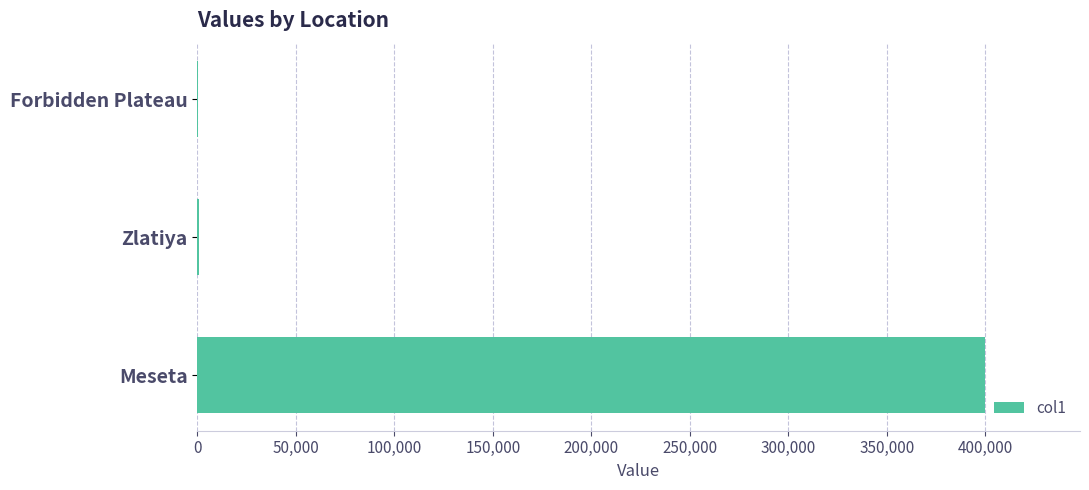

What is the greatest value displayed?

400000